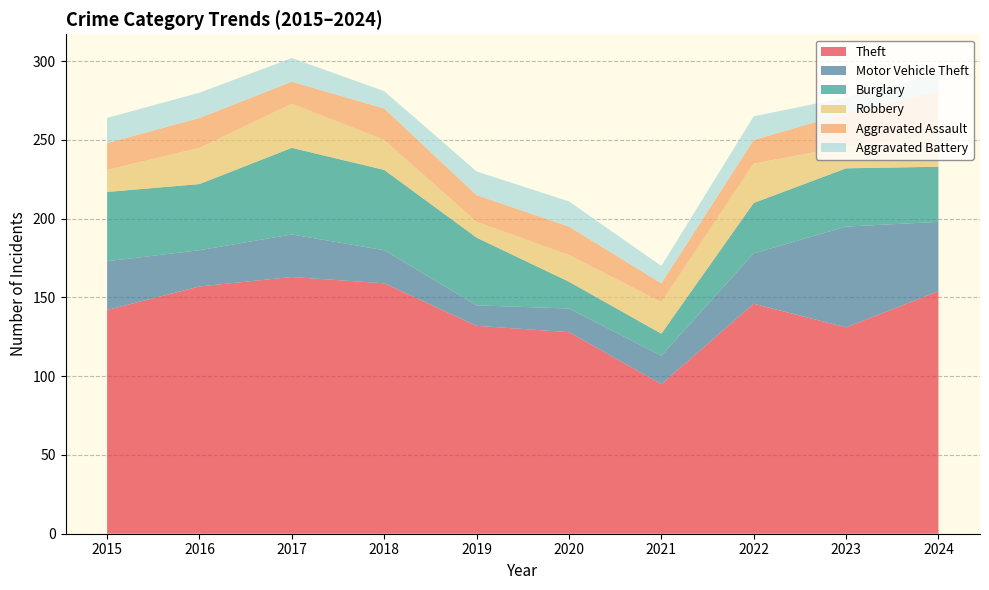

What value does the Aggravated Battery series have at 2015?

16